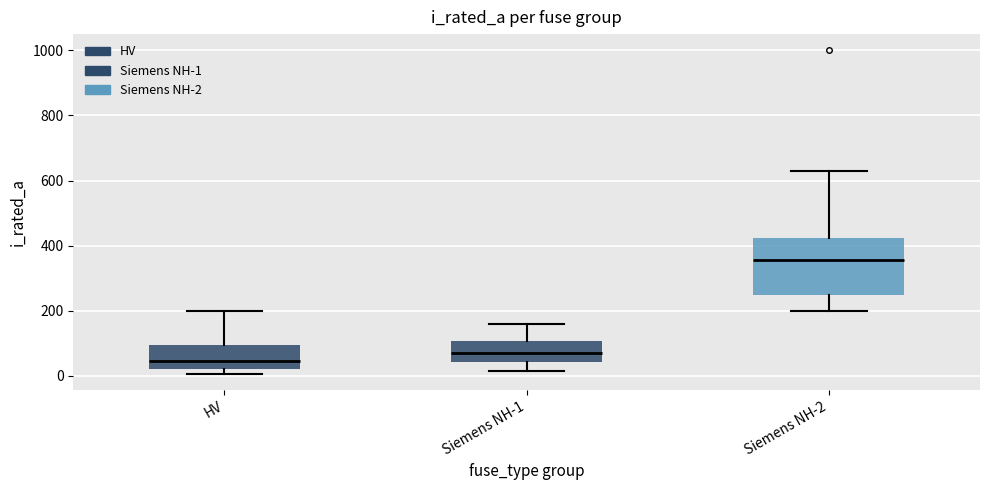

Reading left to right, transcribe this box plot: for each box, give where its median line is, the range the box spans, and where its two whiskers end, as read against the y-axis. The values are not printed on the chart, so give them approximately, as read against the axis.

HV: median 40, box 20 to 100, whiskers 0 to 200
Siemens NH-1: median 80, box 40 to 100, whiskers 20 to 160
Siemens NH-2: median 360, box 260 to 420, whiskers 200 to 640